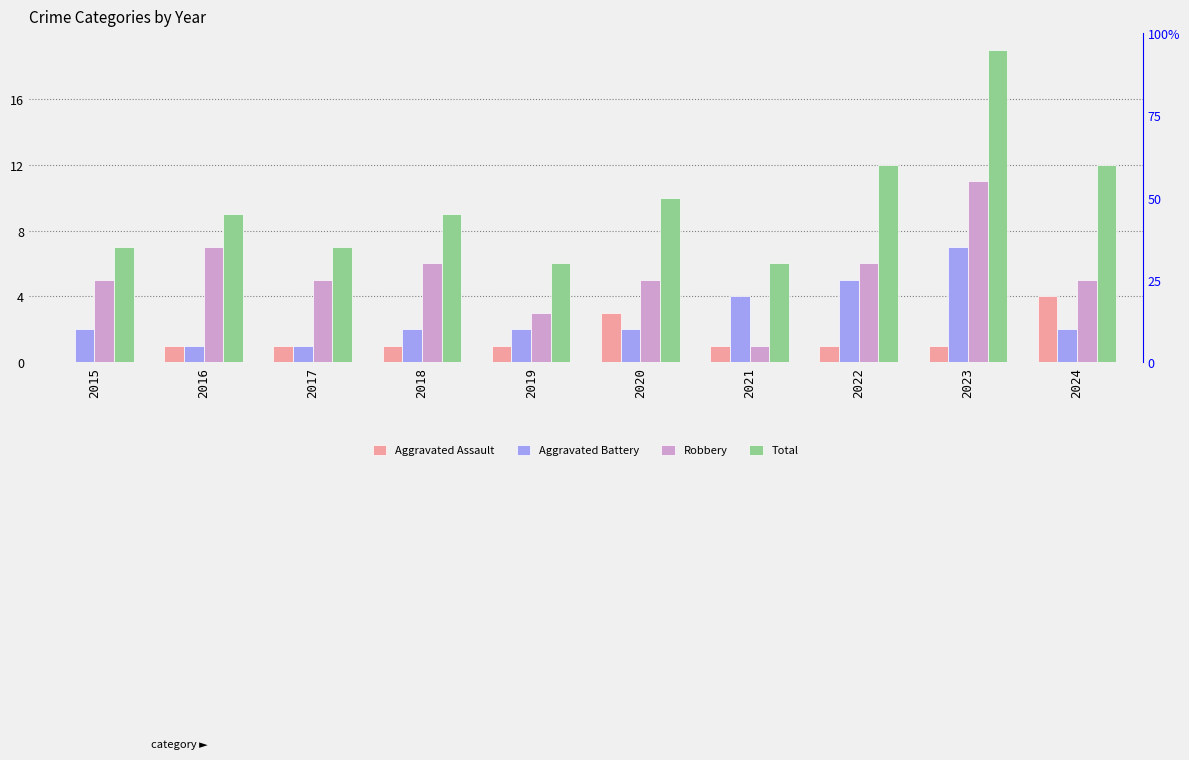

What is the difference between the Total values at 2017 and 2019?

1